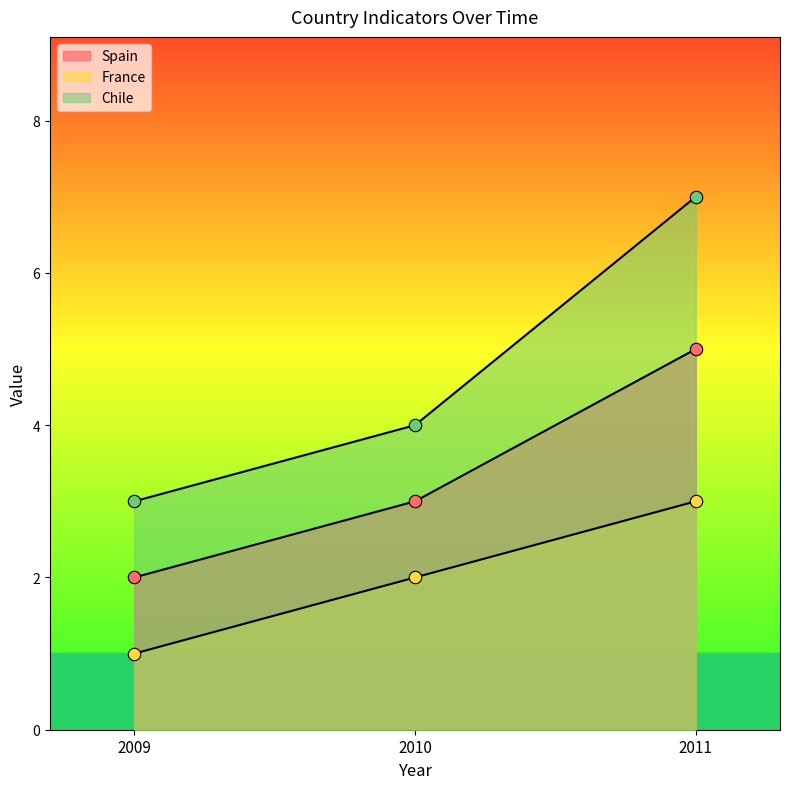

Which series reaches the maximum Y coordinate?

Chile